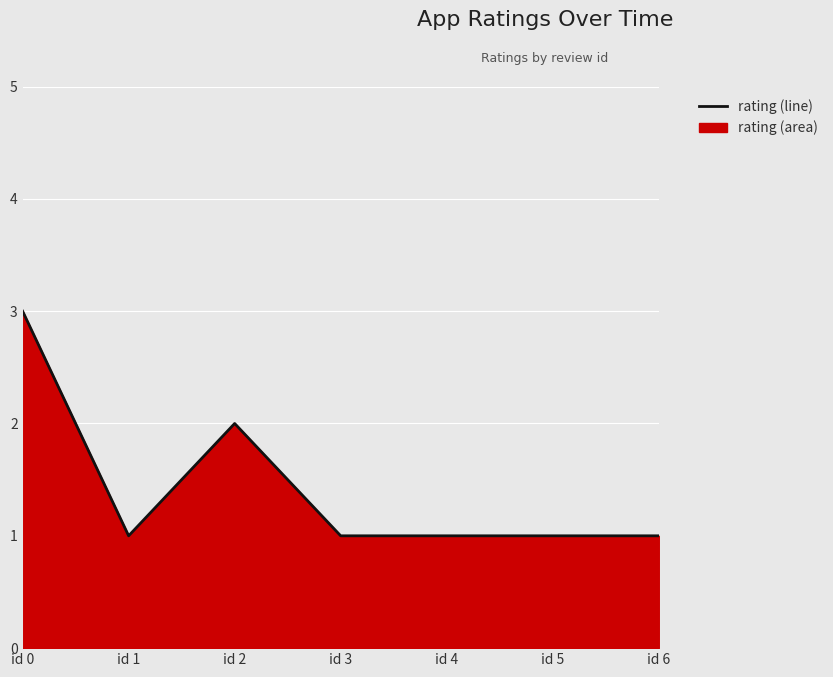

List the labels in order of value, largest first.

id 0, id 2, id 1, id 3, id 4, id 5, id 6